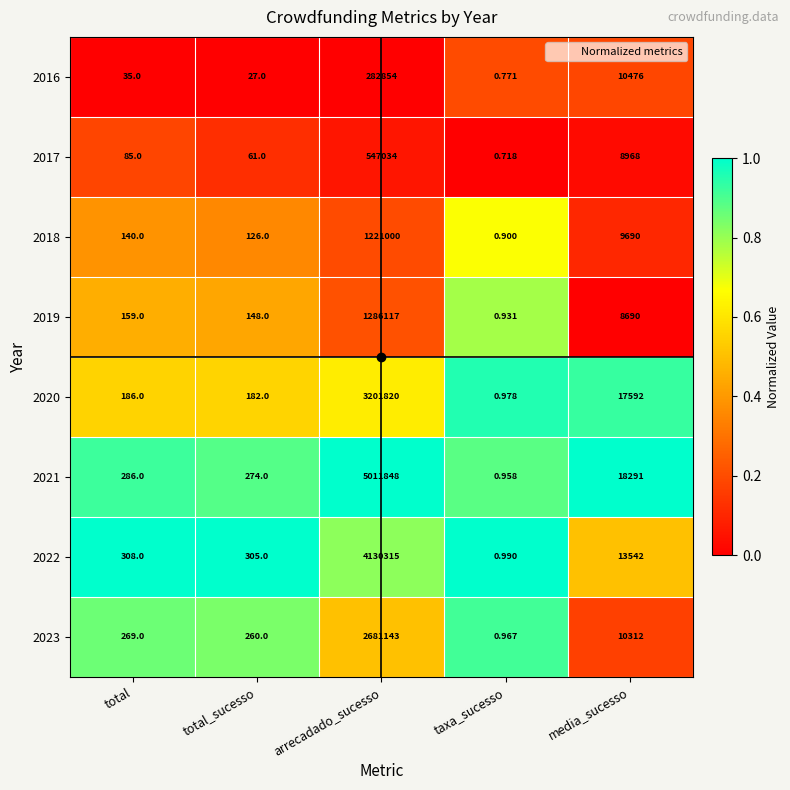

At which category does the chart reach its peak across all series?

arrecadado_sucesso